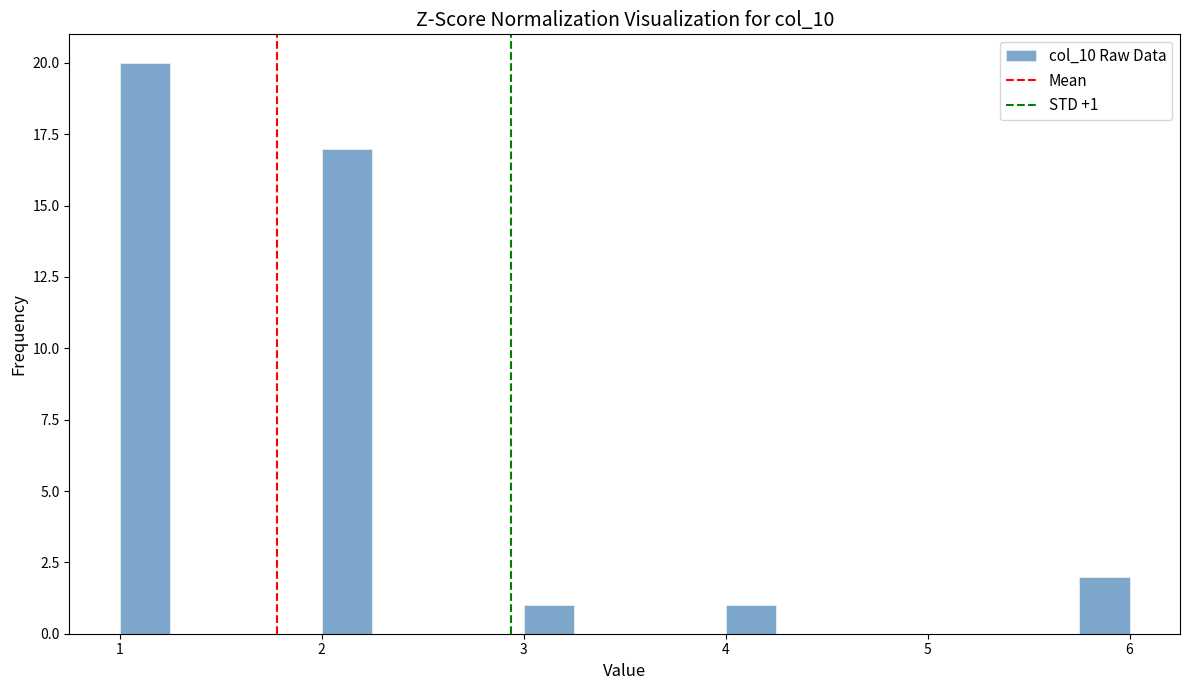

Around what value on the x-axis is the tallest bar? Give the approximate position of its centre, as read against the axis.

1.1